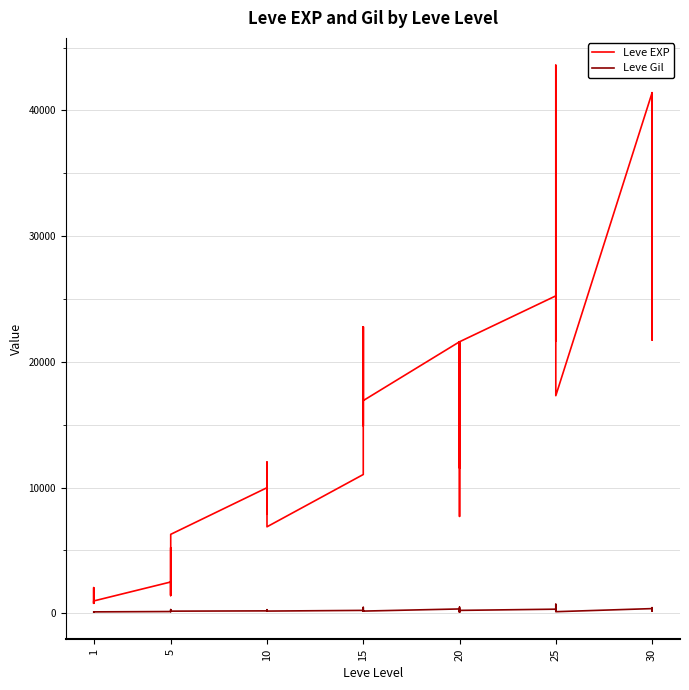

What are all the series names shown in the legend?

Leve EXP, Leve Gil